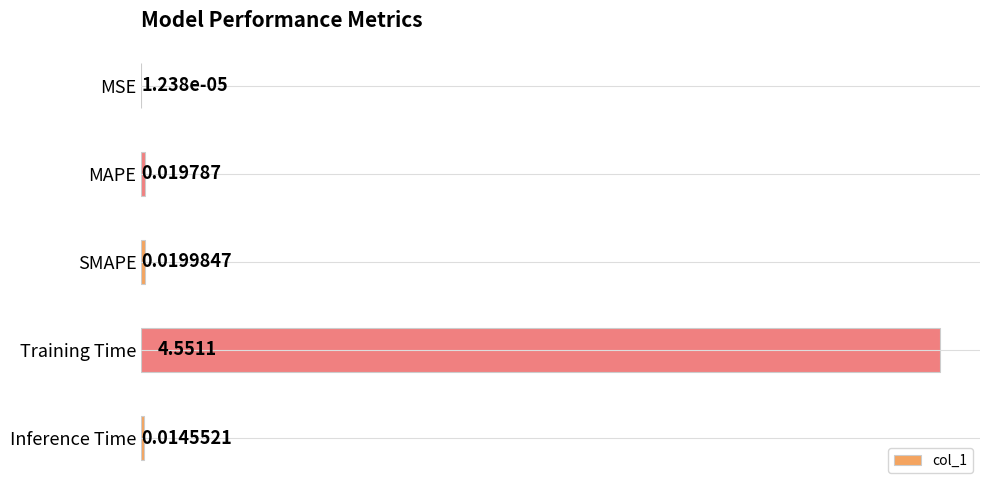

Are the bars horizontal?

Yes